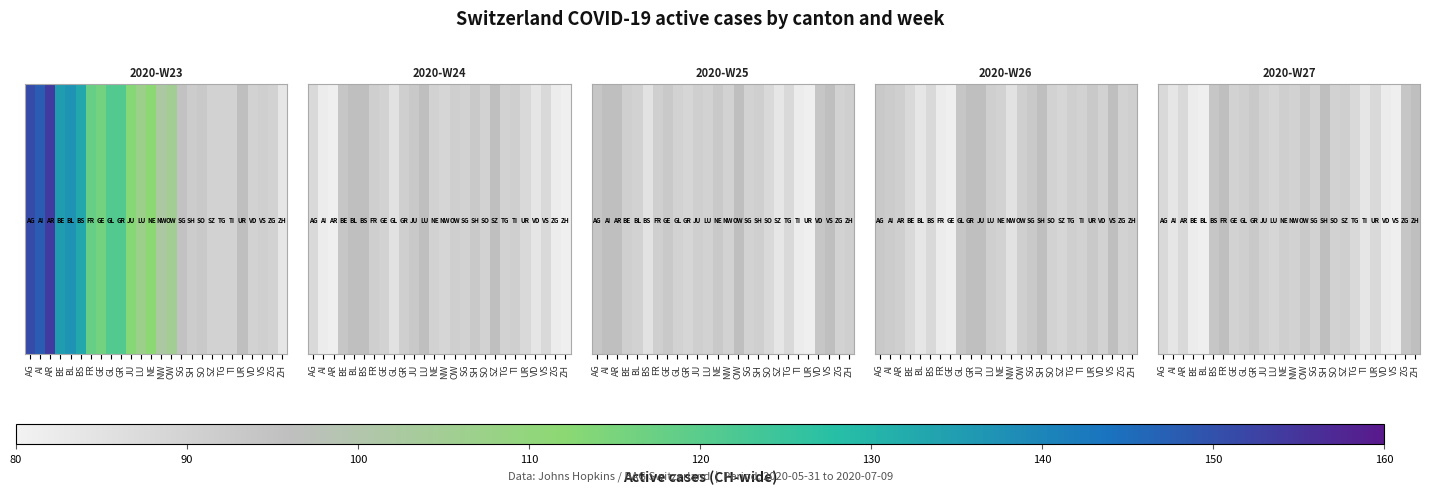

What is the change in value from BE to ZH?

+14